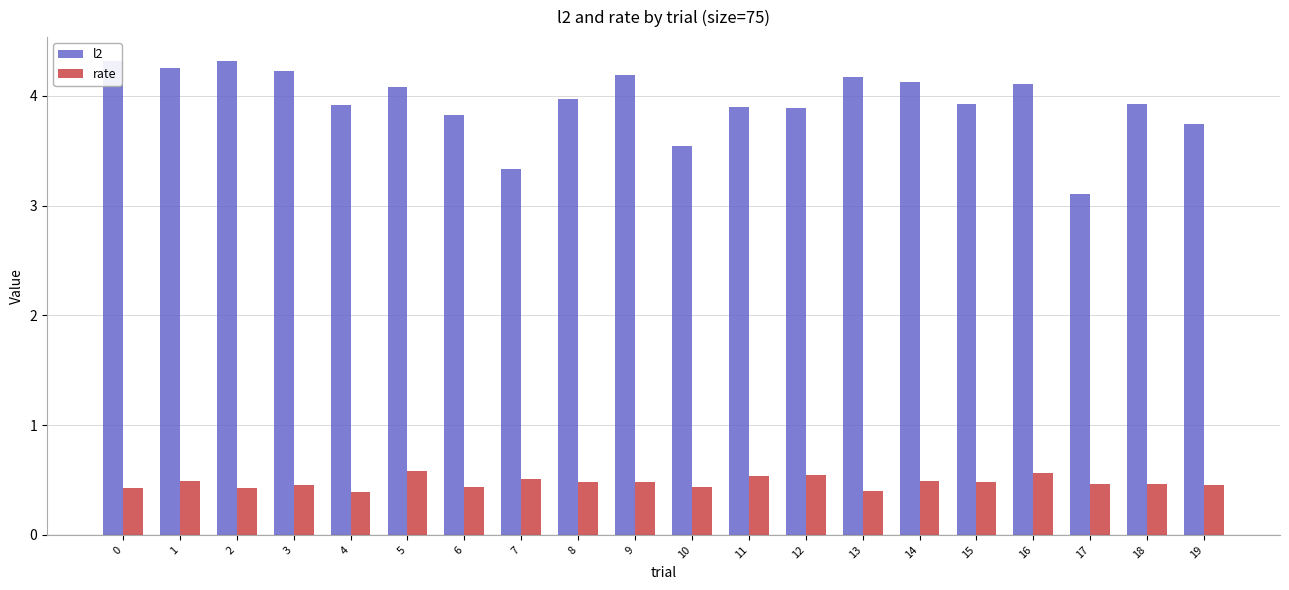

Reading left to right, transcribe all the data shown in this chart.

l2: 0=4.3	1=4.3	2=4.3	3=4.2	4=3.9	5=4.1	6=3.8	7=3.3	8=4.0	9=4.2	10=3.5	11=3.9	12=3.9	13=4.2	14=4.1	15=3.9	16=4.1	17=3.1	18=3.9	19=3.7
rate: 0=0.4	1=0.5	2=0.4	3=0.5	4=0.4	5=0.6	6=0.4	7=0.5	8=0.5	9=0.5	10=0.4	11=0.5	12=0.5	13=0.4	14=0.5	15=0.5	16=0.6	17=0.5	18=0.5	19=0.5